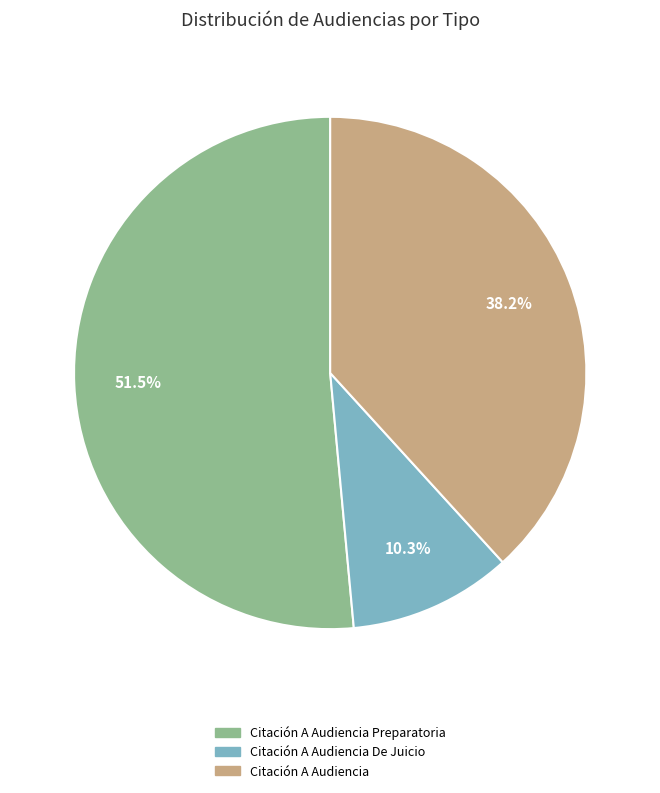

Is there a majority slice in this chart?

Yes